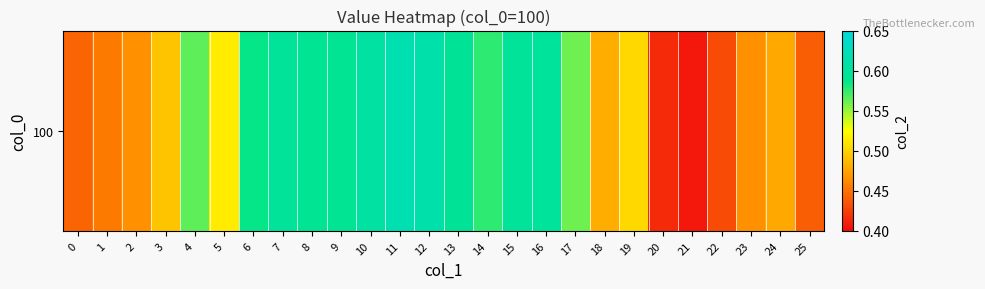

What is the approximate value at 14?

0.6